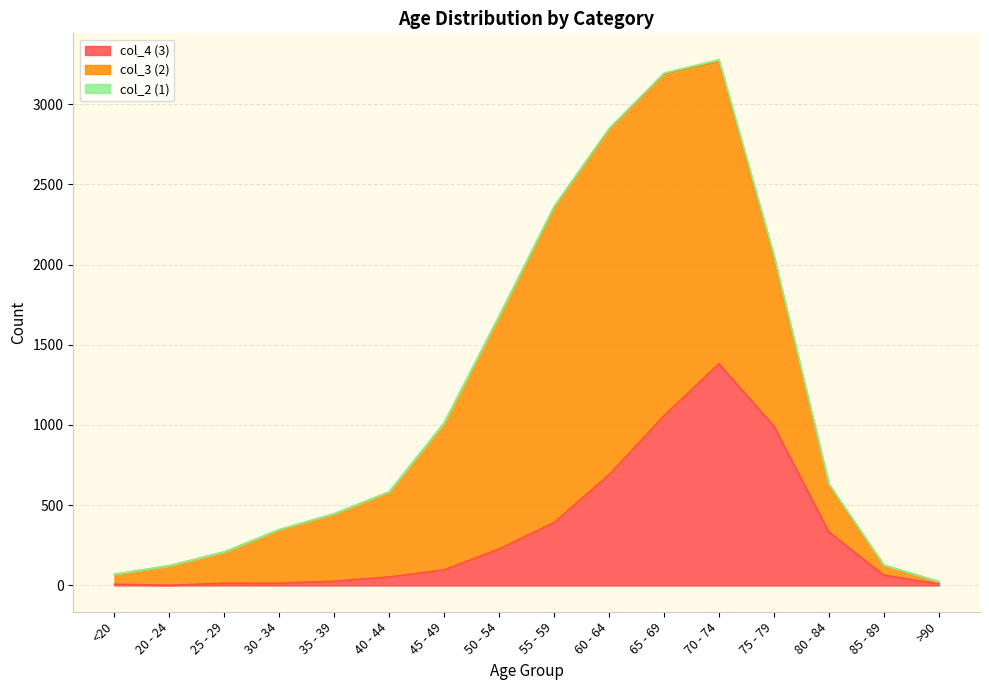

What is the maximum value for col_4 (3)?

1381